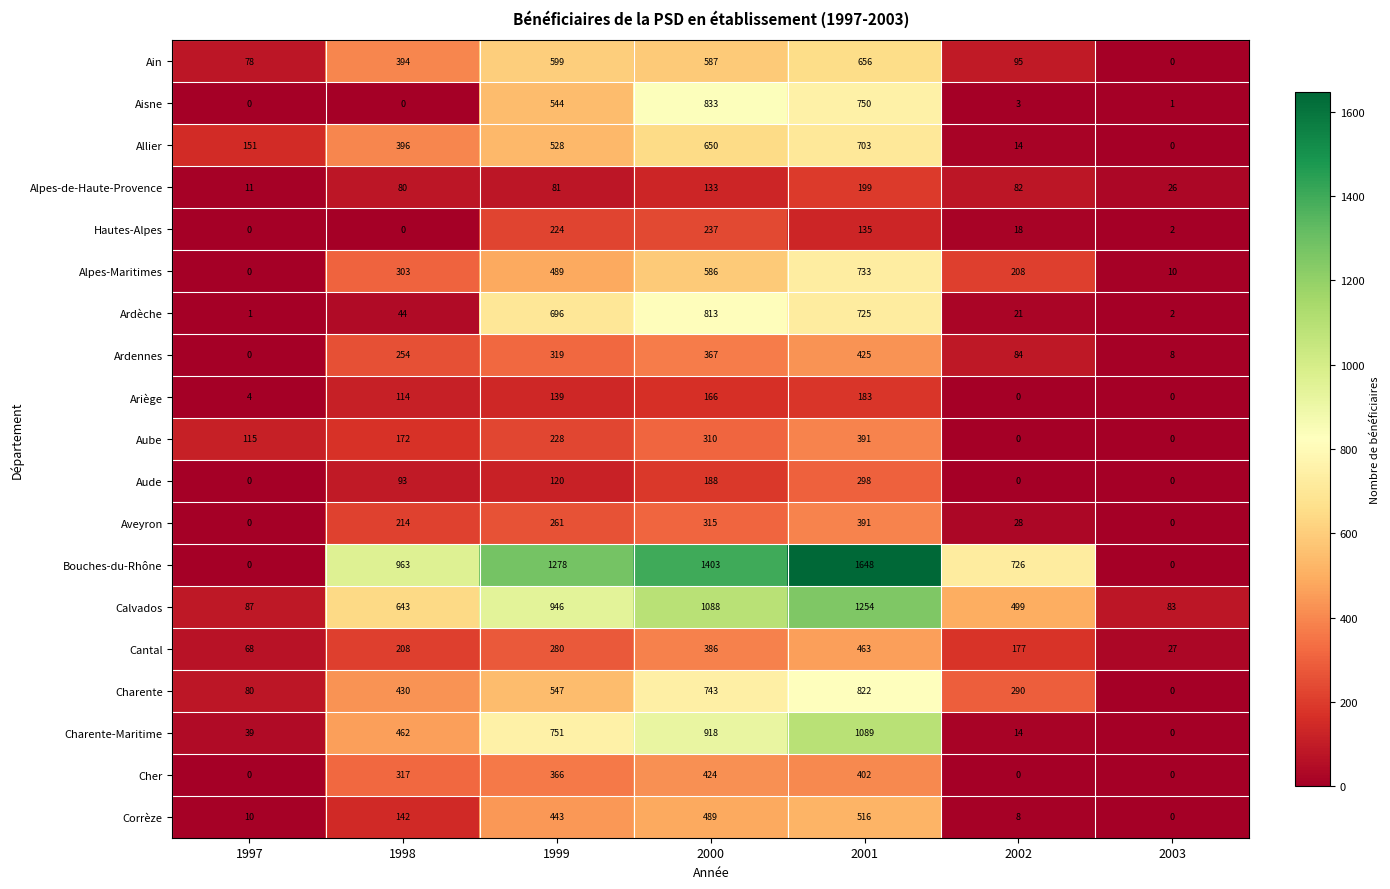

Which series has the widest spread of values?

Bouches-du-Rhône